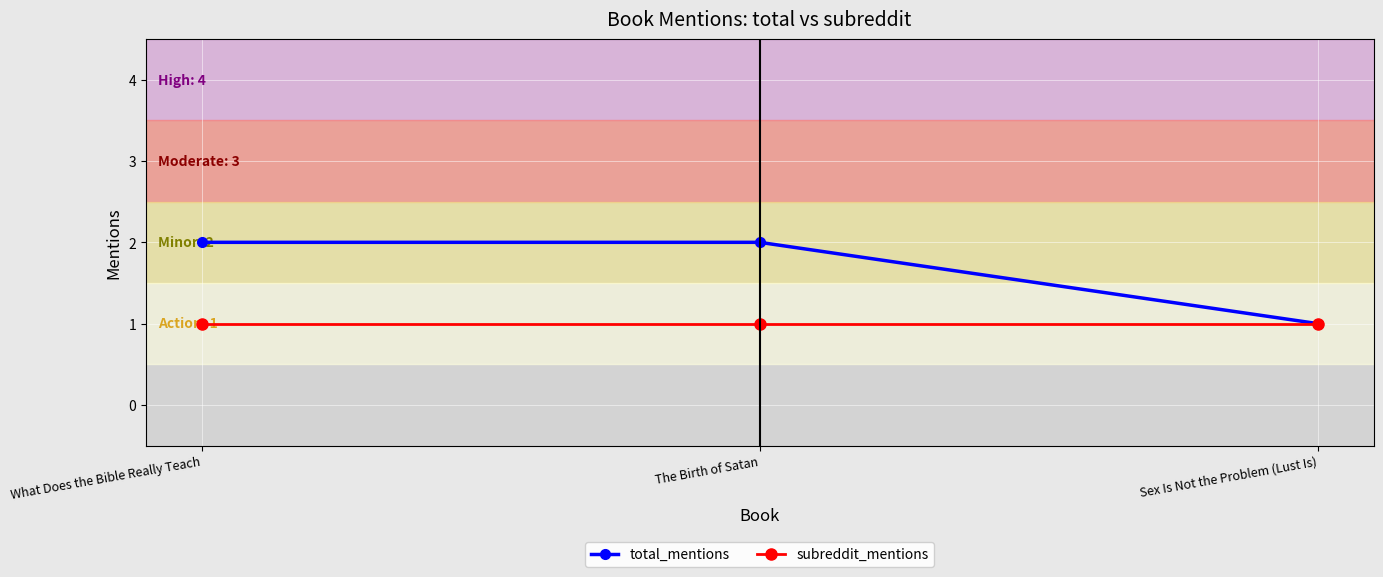

Reading left to right, transcribe all the data shown in this chart.

total_mentions: 2	2	1
subreddit_mentions: 1	1	1